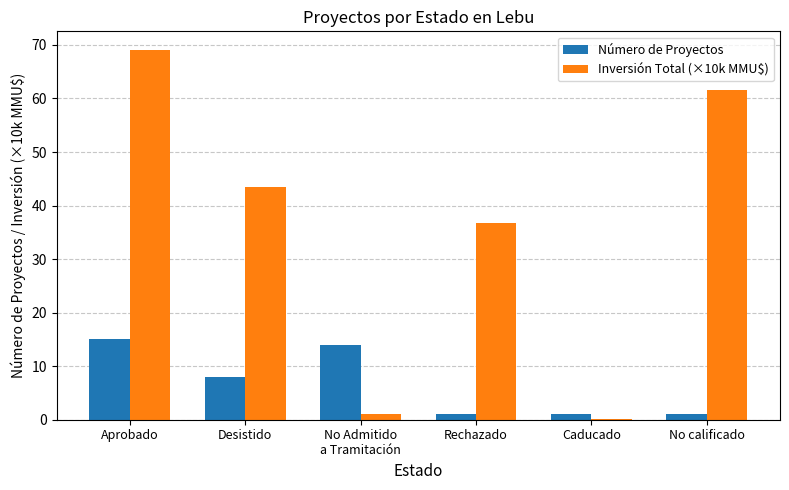

The value of Inversión Total (×10k MMU$) at No calificado is 61.6. True or false?

True